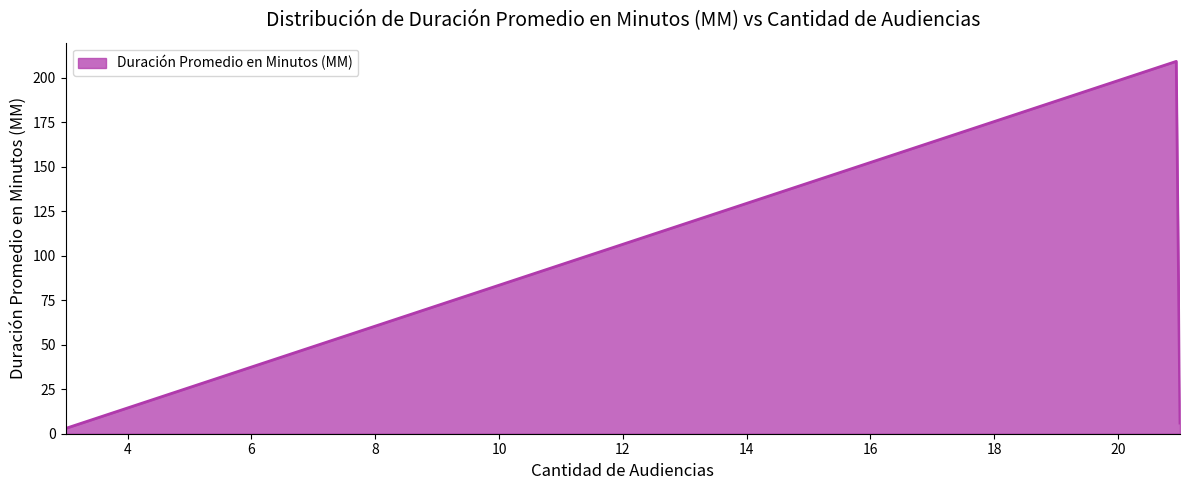

What is the maximum value shown in the chart?

209.3